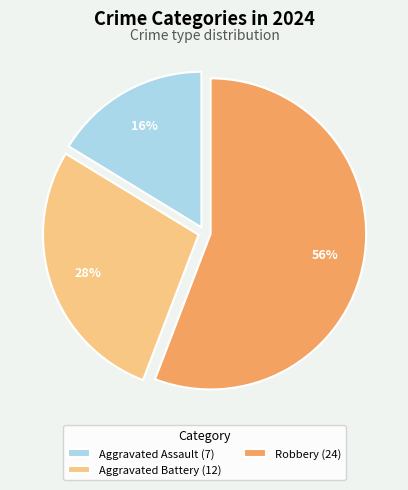

What is the smallest slice in the pie chart?

Aggravated Assault